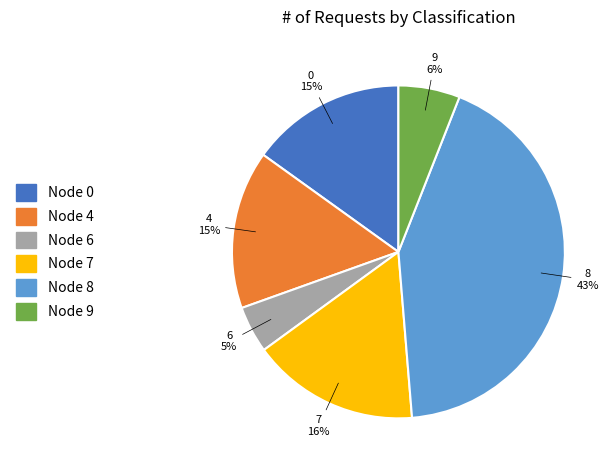

Does any single category account for the majority?

No